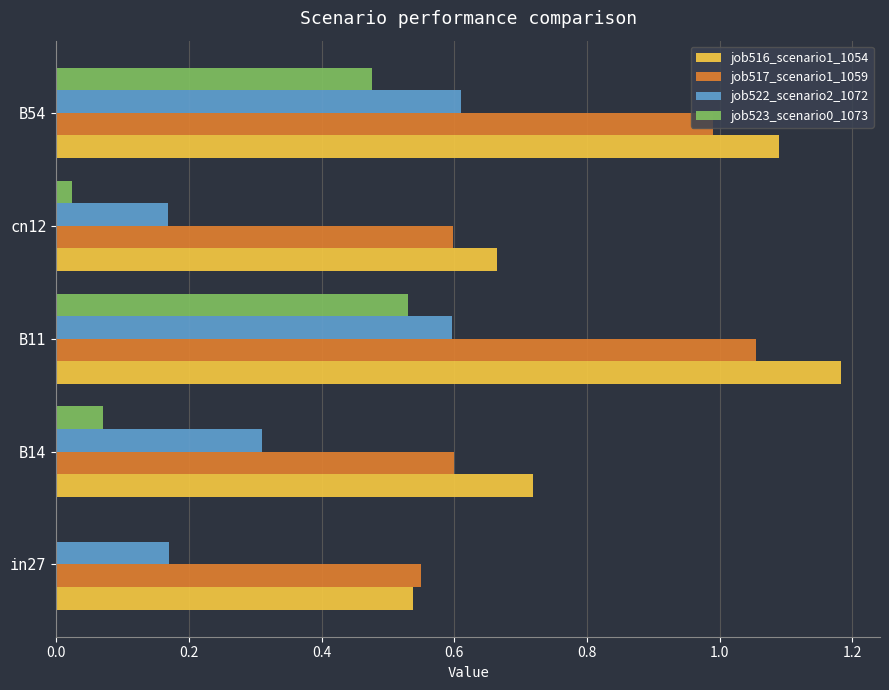

What is the total value across all series at in27?

1.3